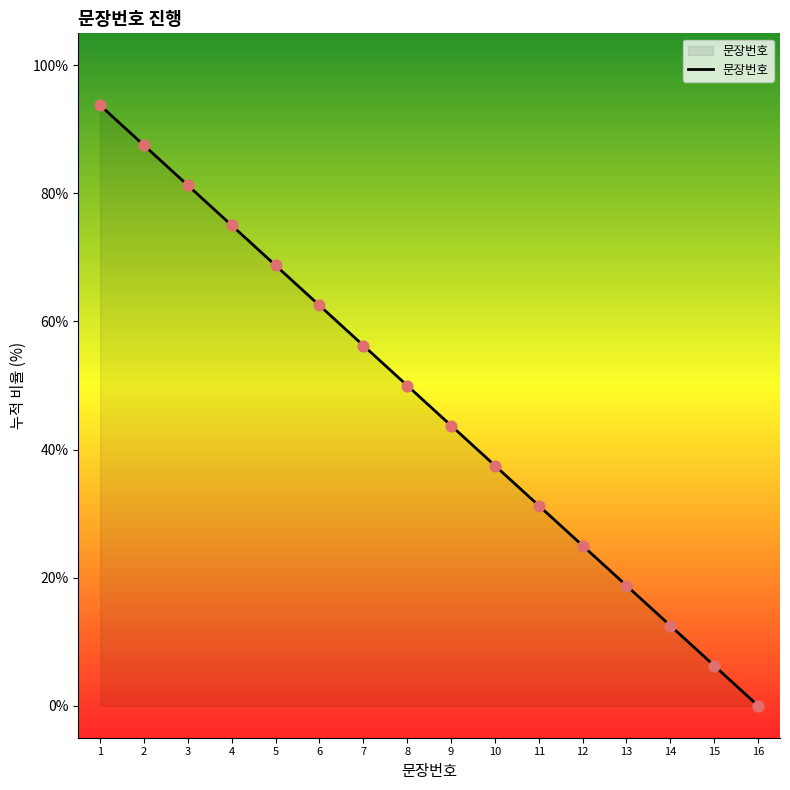

Which has a higher value, 14 or 7?

7